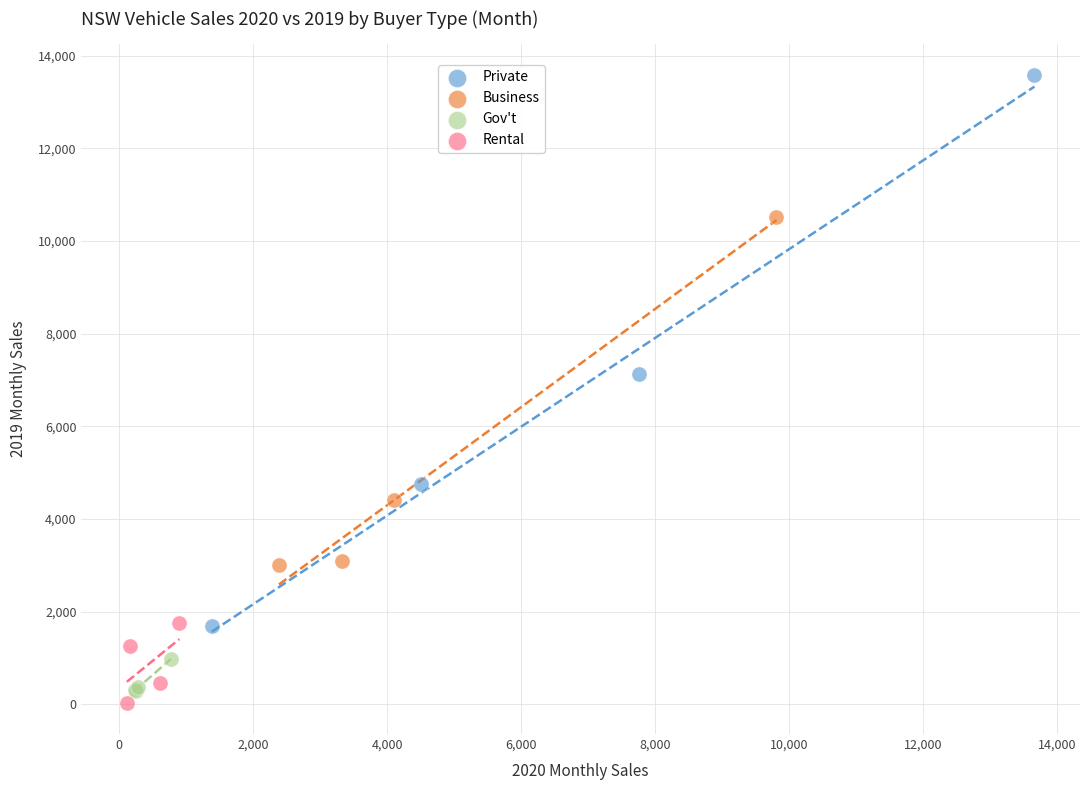

Which series reaches the maximum Y coordinate?

Private